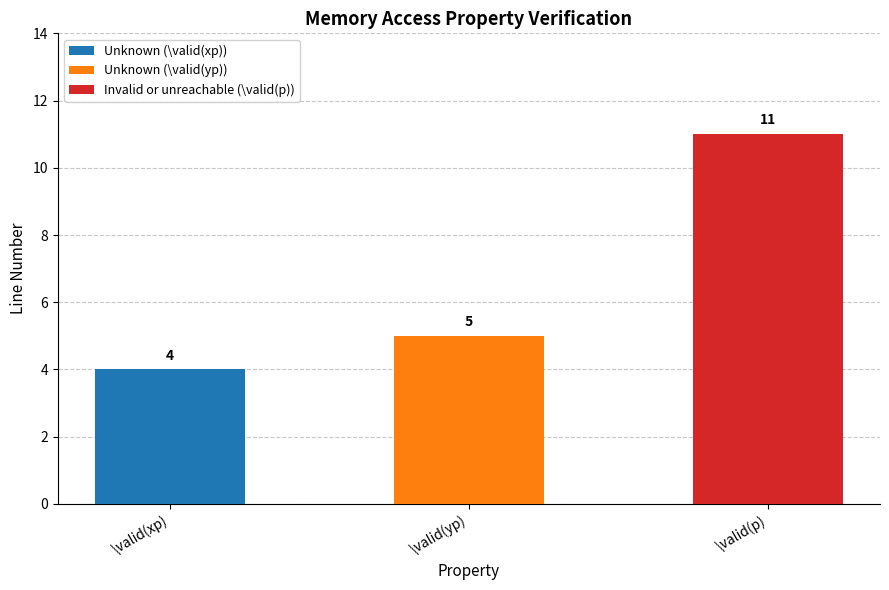

How many series are shown in this chart?

1